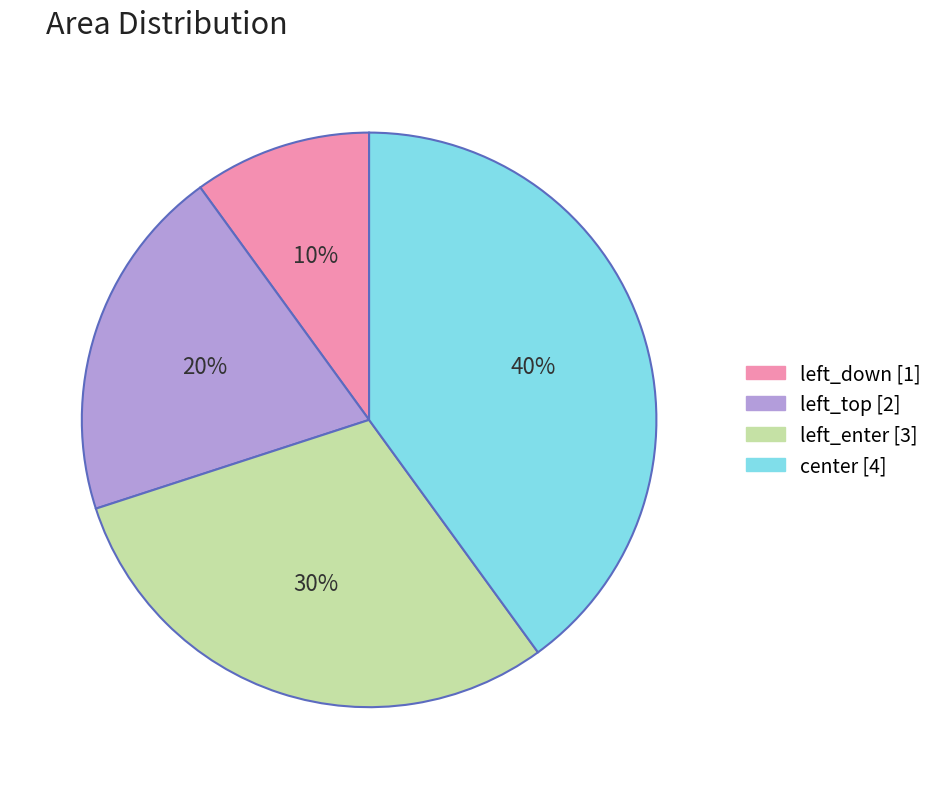

Approximately how many times larger is the value at center compared to left_enter?

1.3